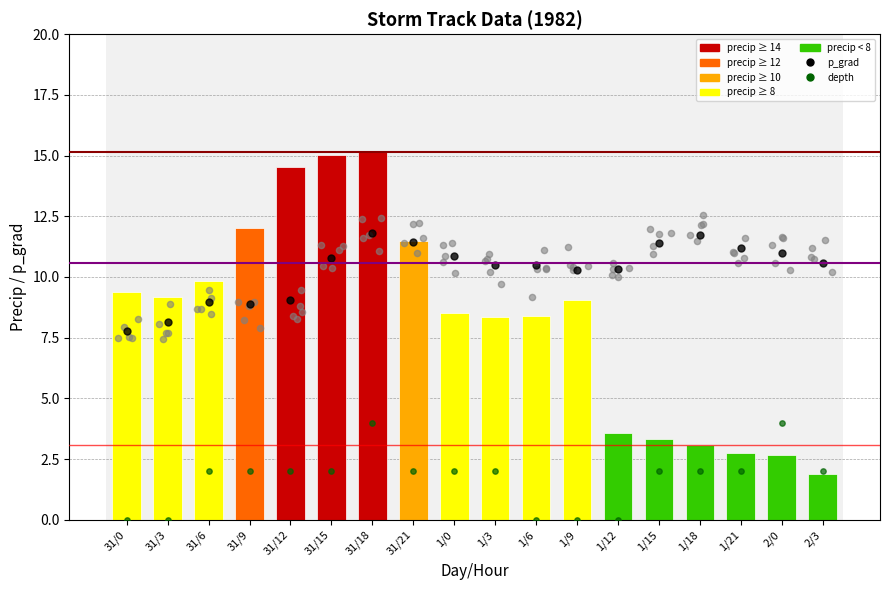

What is the total value across all series at 1/9?

19.4